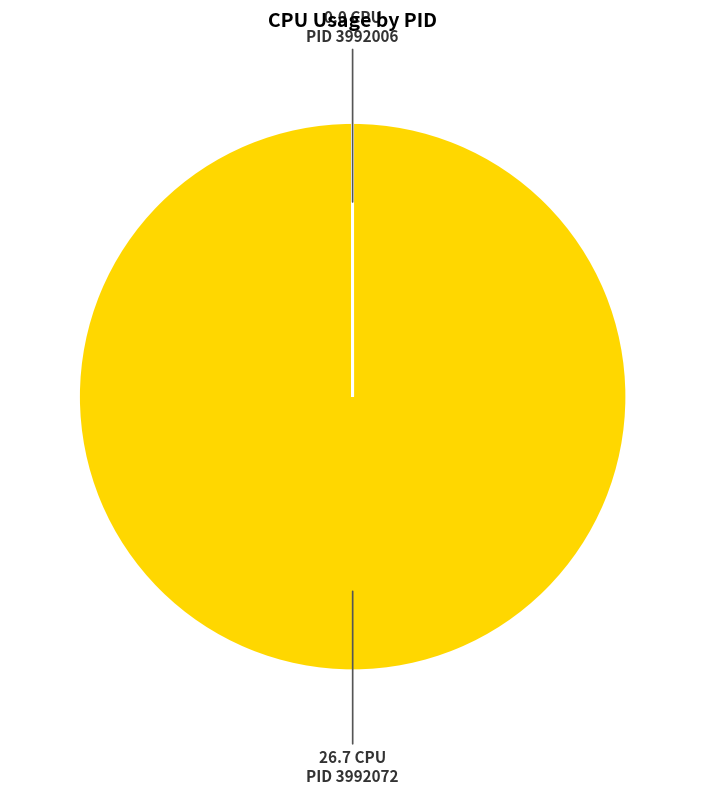

Does any single category account for the majority?

Yes